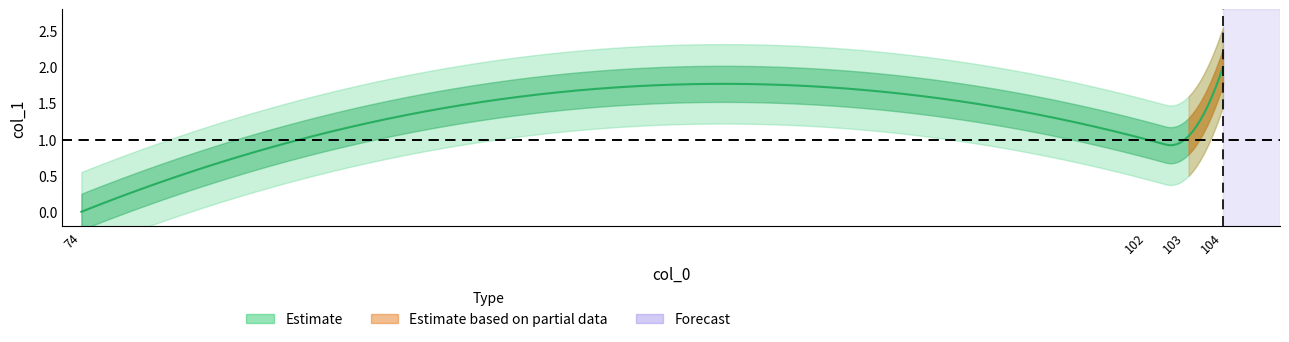

How many values are above zero?

3